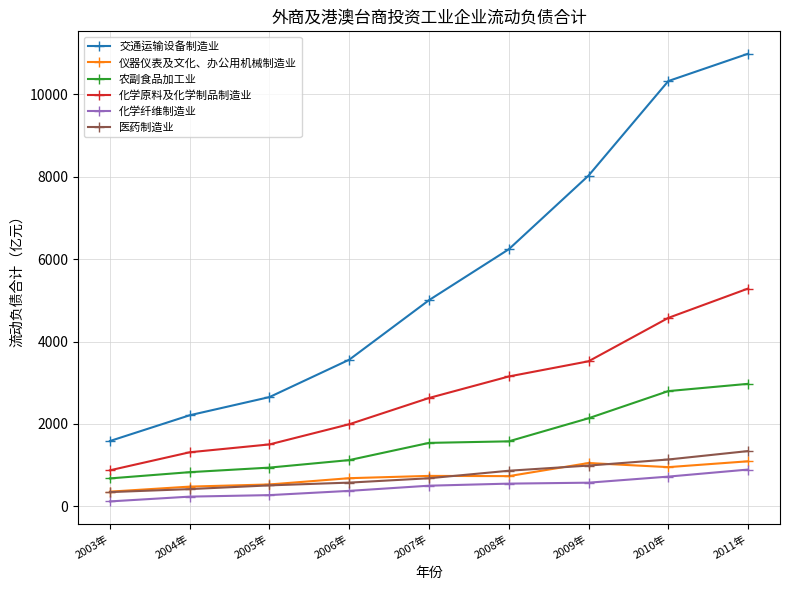

What position from the left is 2004年?

2